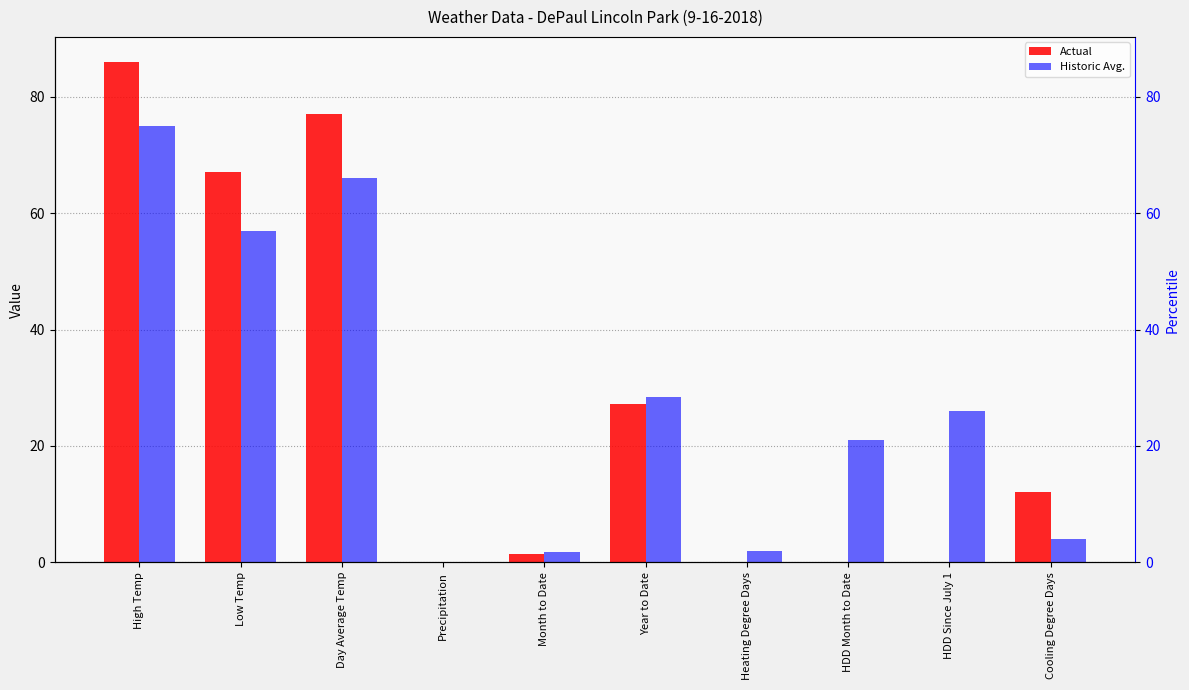

The Historic Avg. series shows 41.2 at High Temp. True or false?

False